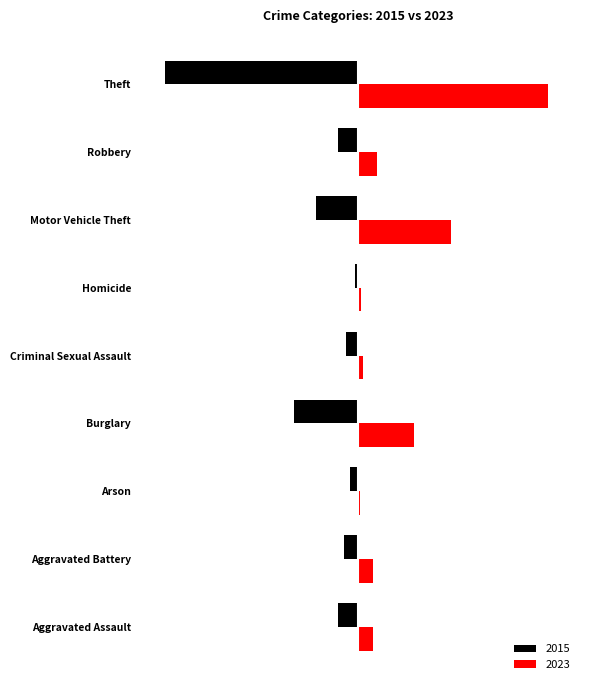

What are all the series names shown in the legend?

2015, 2023